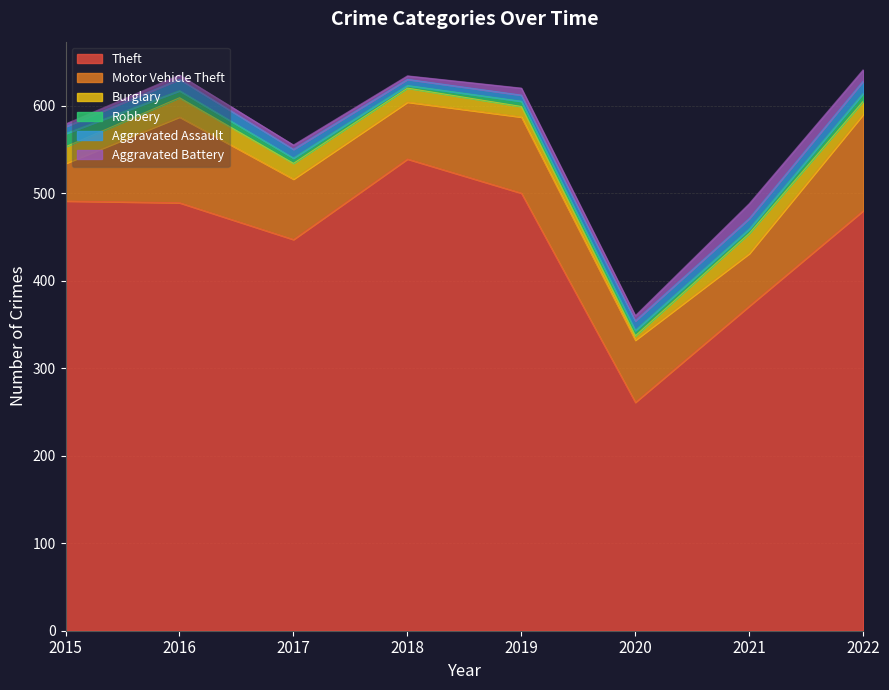

What is the sum of the Theft values at 2017 and 2019?

947